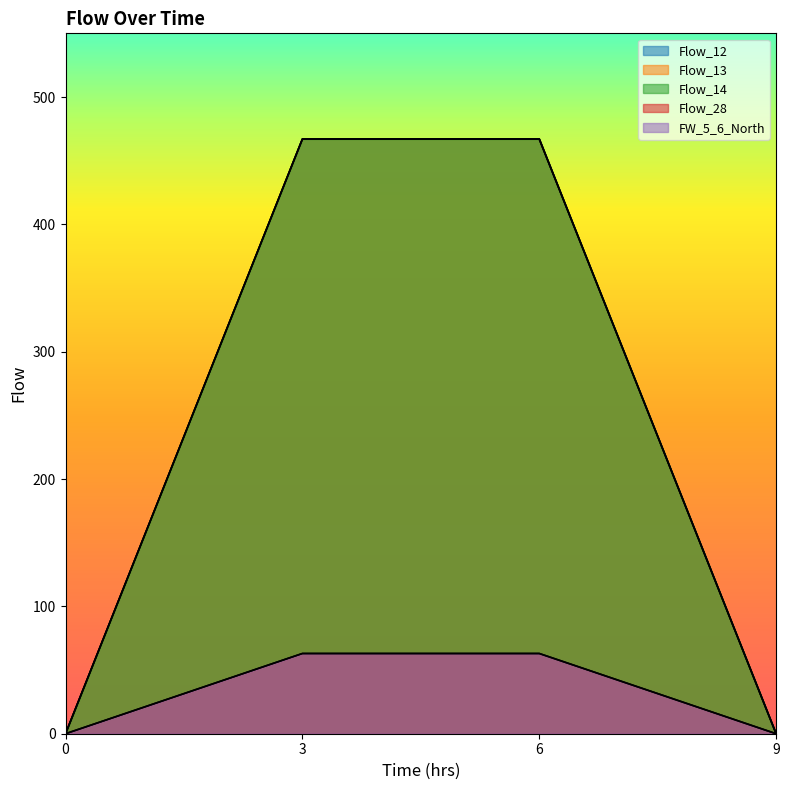

Reading left to right, list all the values displayed in this chart.

Flow_12: 0=0	3=467	6=467	9=0
Flow_13: 0=0	3=467	6=467	9=0
Flow_14: 0=0	3=467	6=467	9=0
Flow_28: 0=0	3=63	6=63	9=0
FW_5_6_North: 0=0	3=63	6=63	9=0